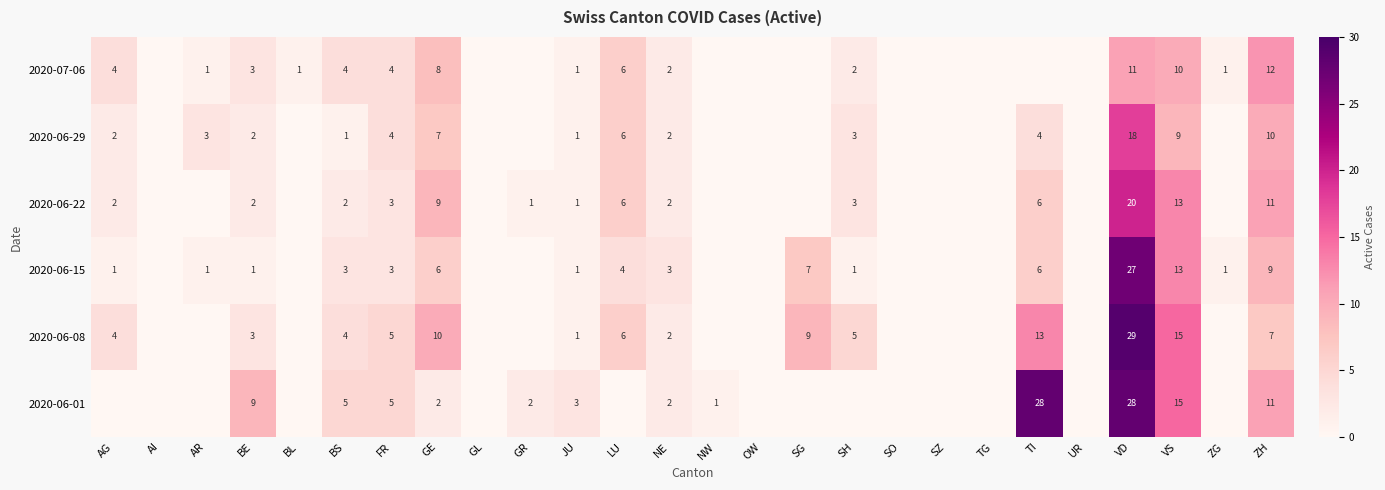

What is the spread (max minus min) of values at VD?

18